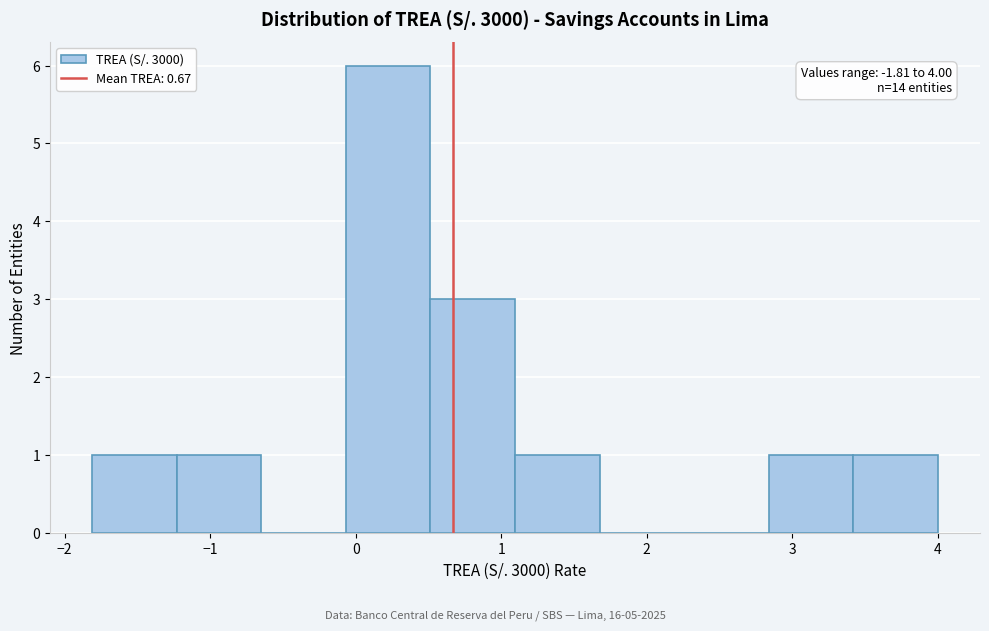

Over which range of the x-axis is the bar tallest?

-0.1 to 0.5